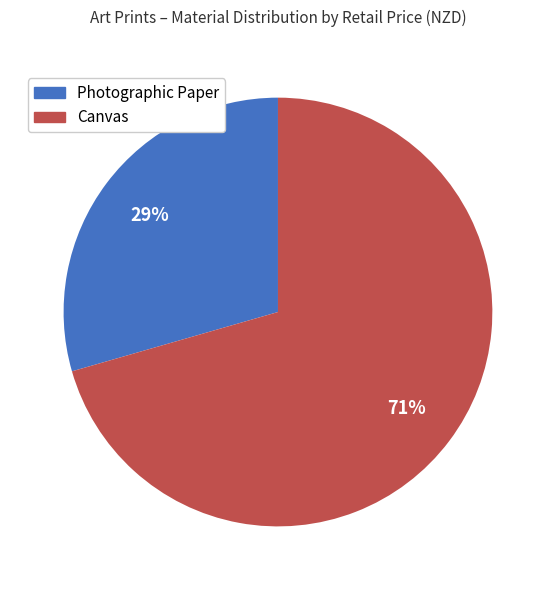

Rank the categories by value from lowest to highest.

Photographic Paper, Canvas